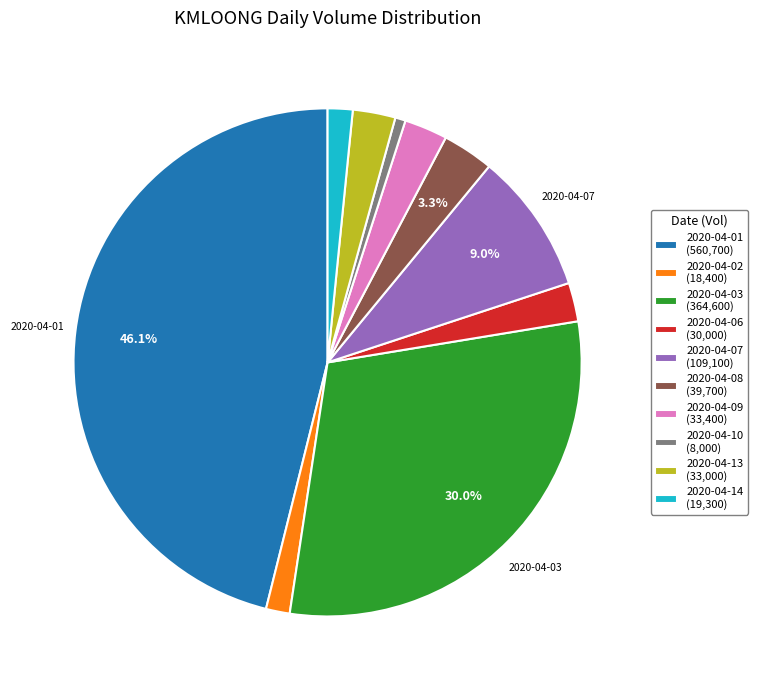

Approximately how many times larger is the value at 2020-04-10 (8,000) compared to 2020-04-14 (19,300)?

0.4